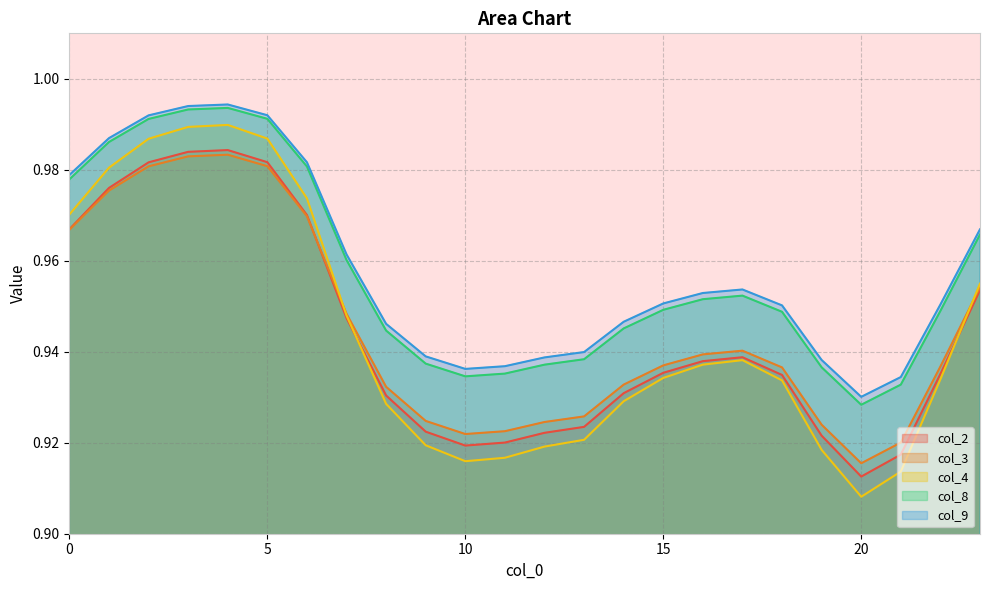

What is the value of the col_8 point at the 16th from the left?

0.9